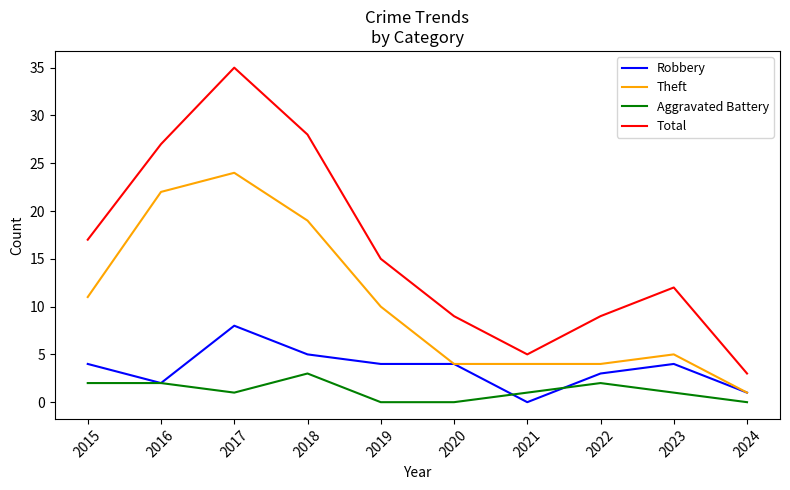

Reading left to right, transcribe all the data shown in this chart.

Robbery: 4	2	8	5	4	4	0	3	4	1
Theft: 11	22	24	19	10	4	4	4	5	1
Aggravated Battery: 2	2	1	3	0	0	1	2	1	0
Total: 17	27	35	28	15	9	5	9	12	3